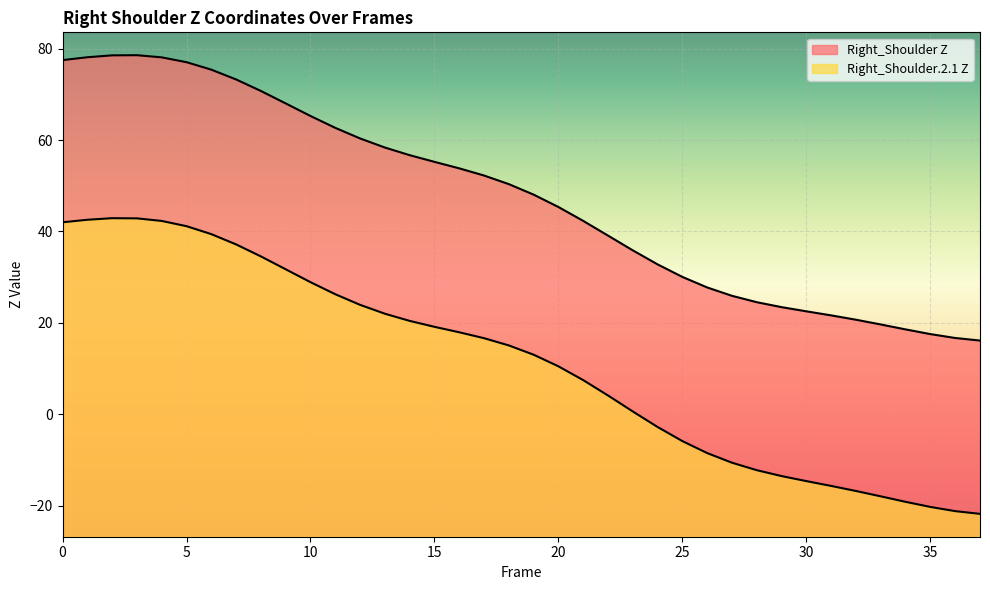

True or false: Right_Shoulder.2.1 Z and Right_Shoulder Z cross at least once.

False